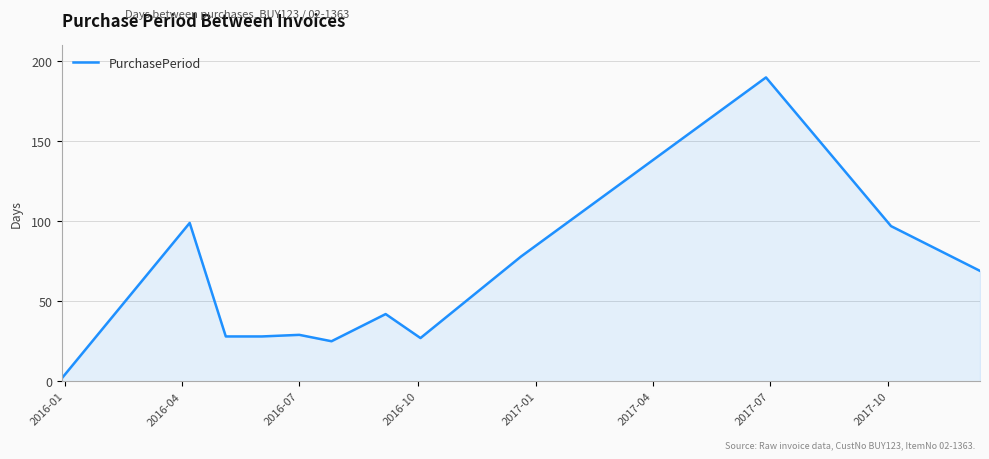

What is the maximum value shown in the chart?

190